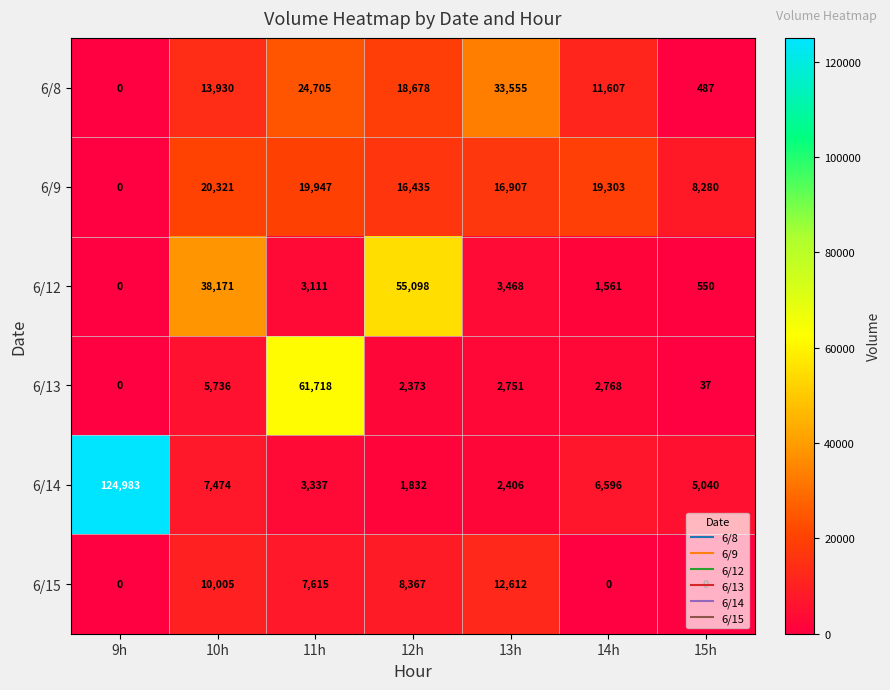

How many series are shown in this chart?

6